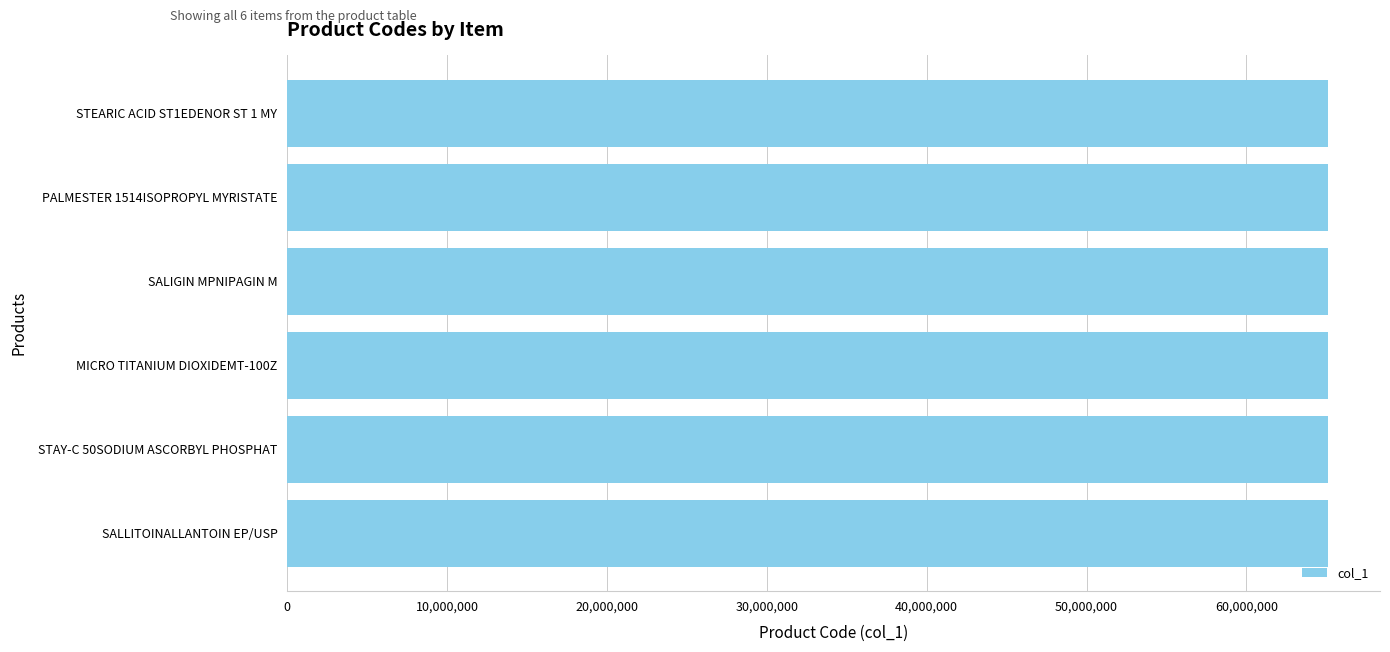

How many data points does each series have?

6